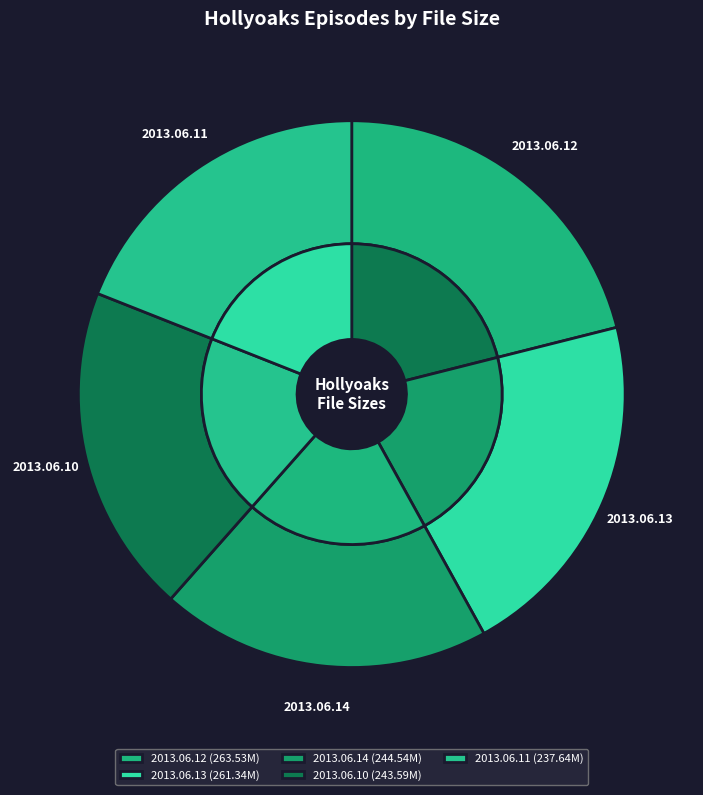

The Hollyoaks.2013.06.13.mp4 slice represents 11% of the pie. True or false?

False